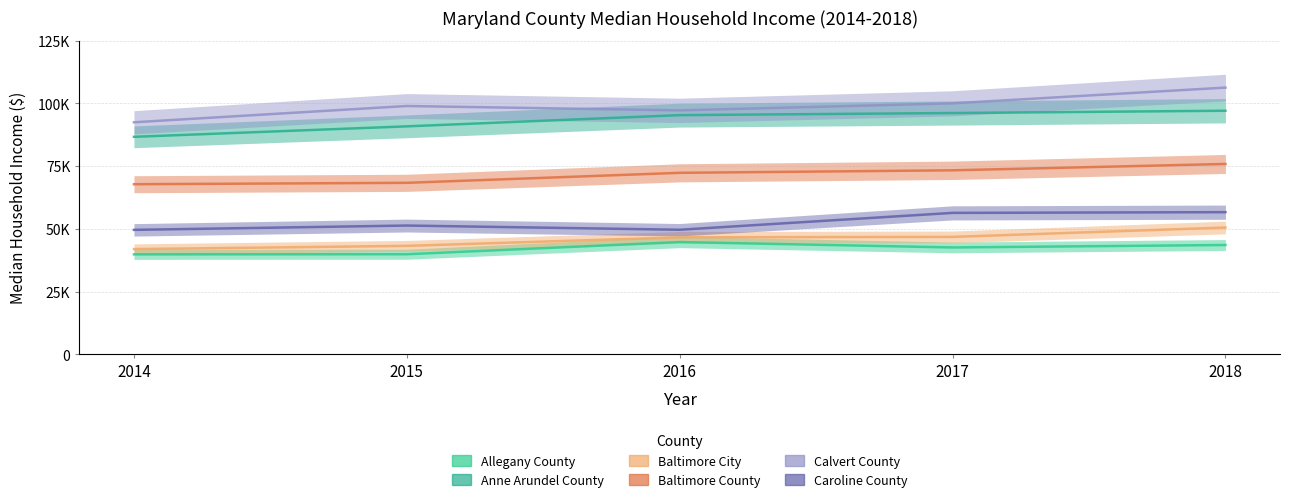

Does the chart have visible grid lines?

Yes